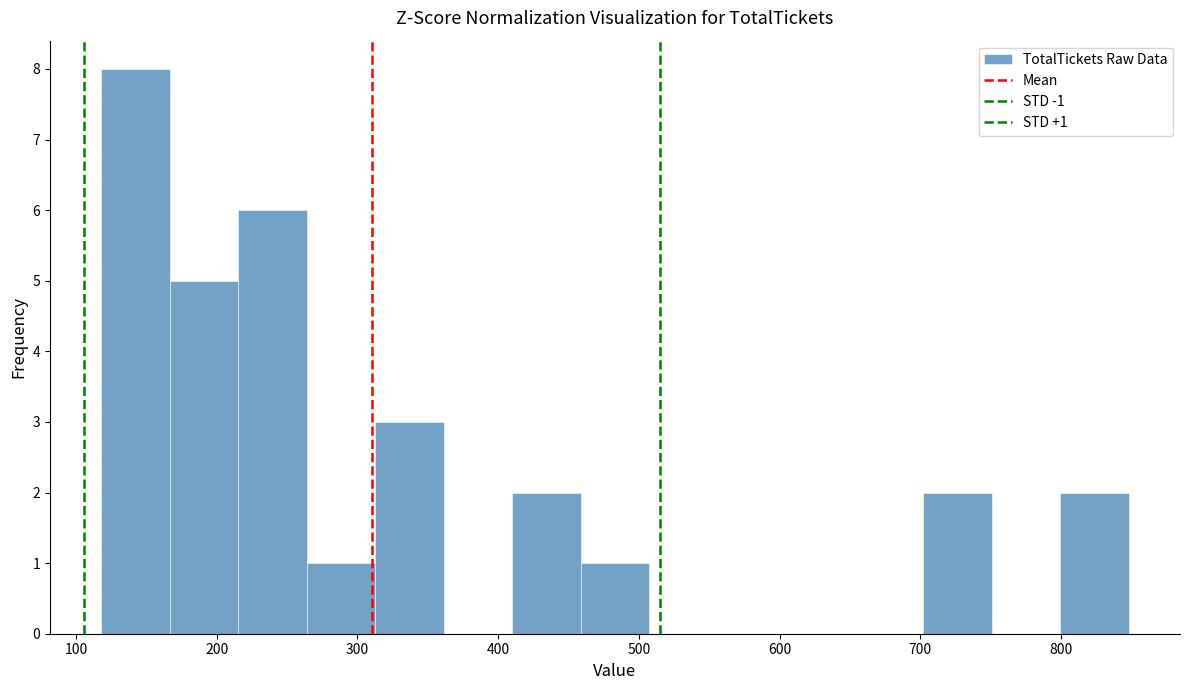

Which range on the x-axis has the tallest bar?

120 to 170